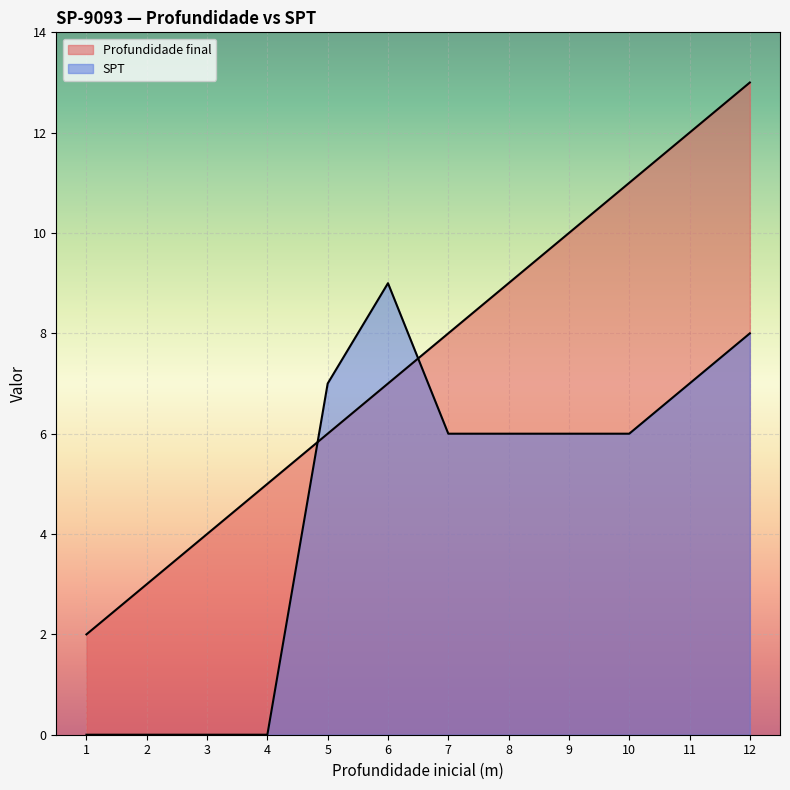

At how many categories does at least one series exceed 12?

1